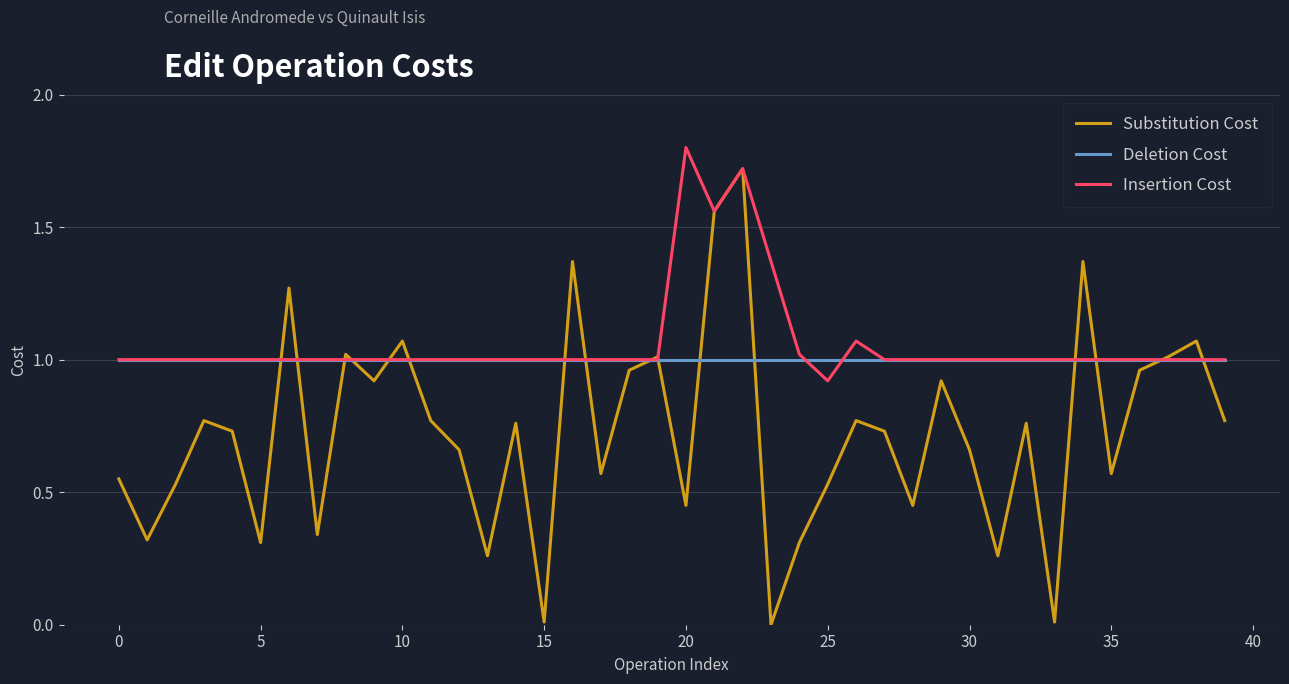

Does the chart have visible grid lines?

Yes